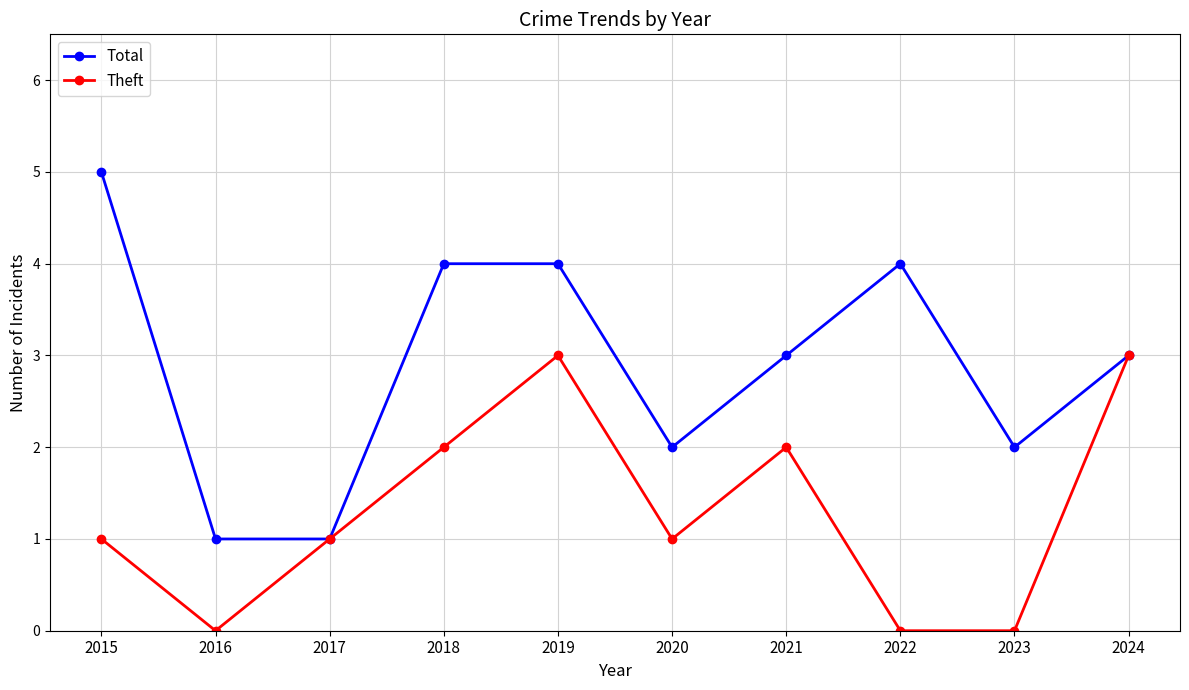

What is the value of the Theft point at the 6th from the left?

1